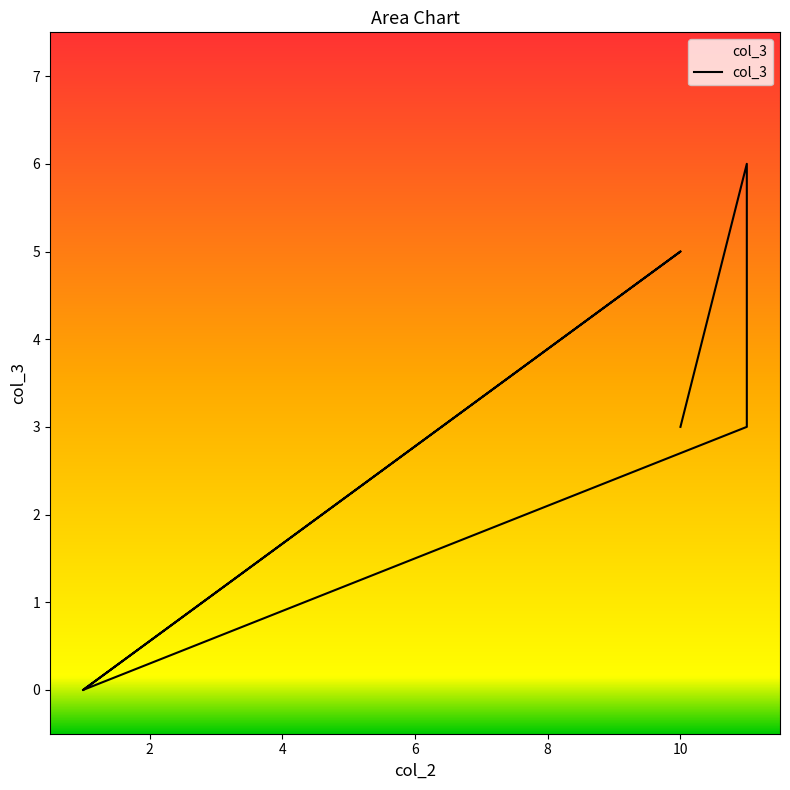

What is the difference between the second highest and second lowest values?

5